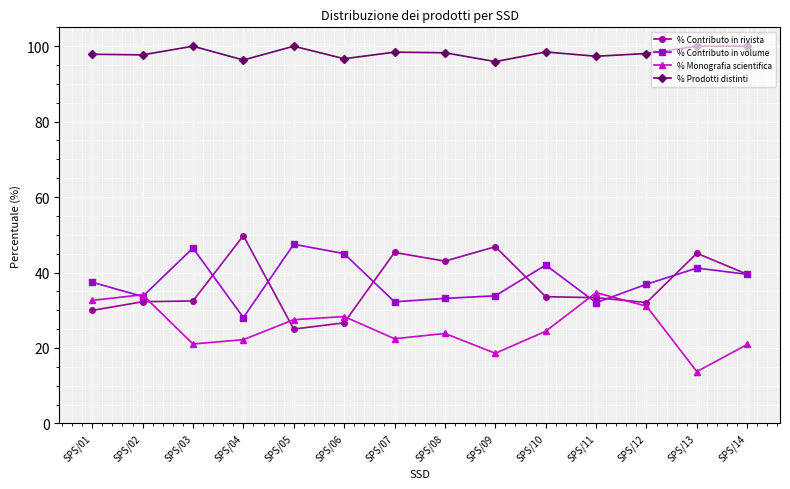

What is the sum of all % Contributo in rivista values?

514.9